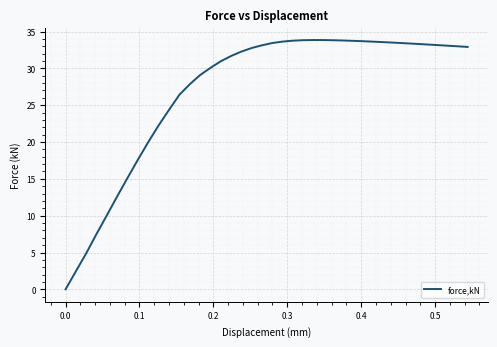

What is the maximum value shown in the chart?

33.8